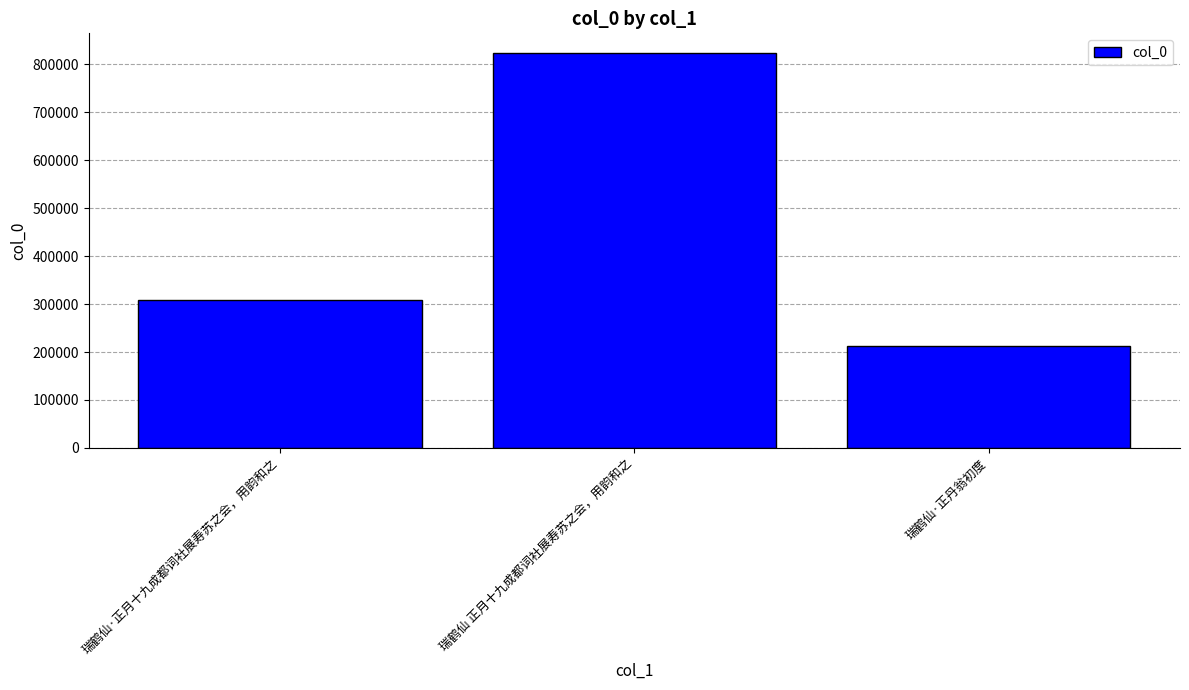

What is the label of the 1st bar from the right?

瑞鹤仙·正丹翁初度